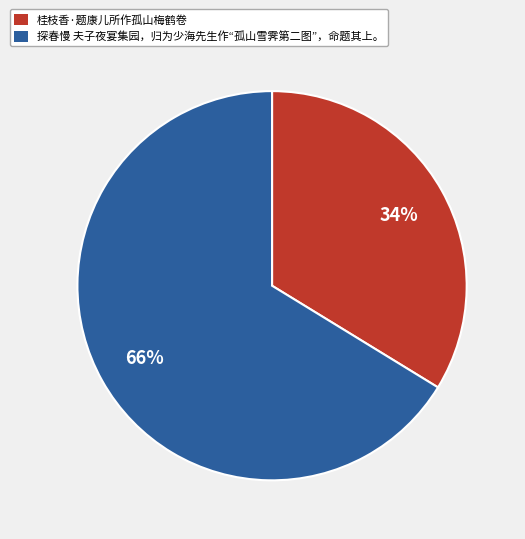

To the nearest percent, what is the combined percentage of 桂枝香·题康儿所作孤山梅鹤卷 and 探春慢 夫子夜宴集园，归为少海先生作“孤山雪霁第二图”，命题其上。?

100%